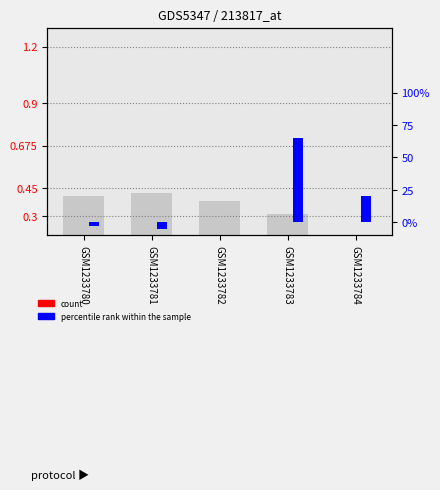

The percentile rank within the sample series shows -0.0 at GSM1233780. True or false?

True